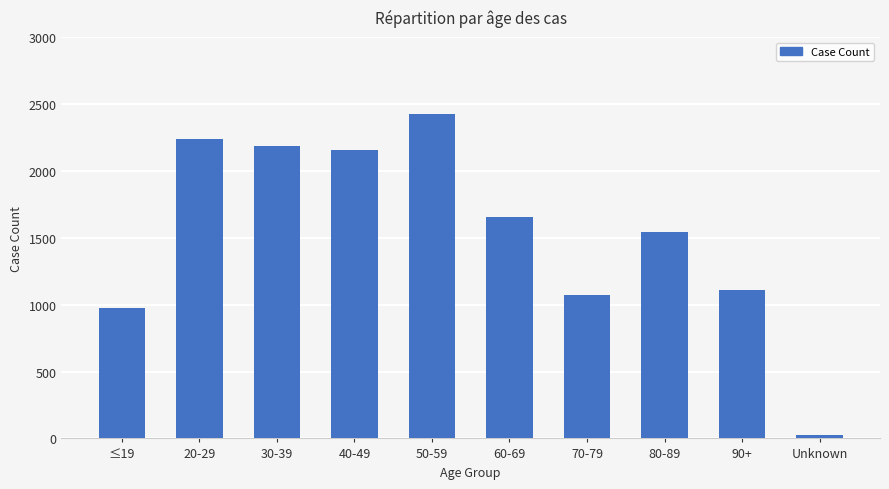

What is the sum of the values at 30-39 and 70-79?

3255